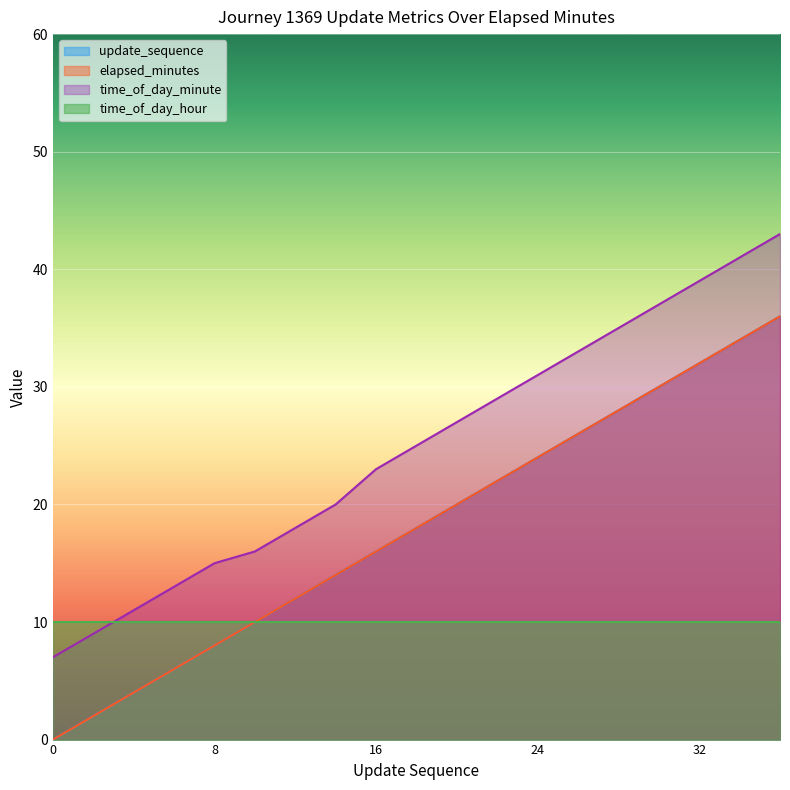

How many data points in elapsed_minutes are above 18?

9